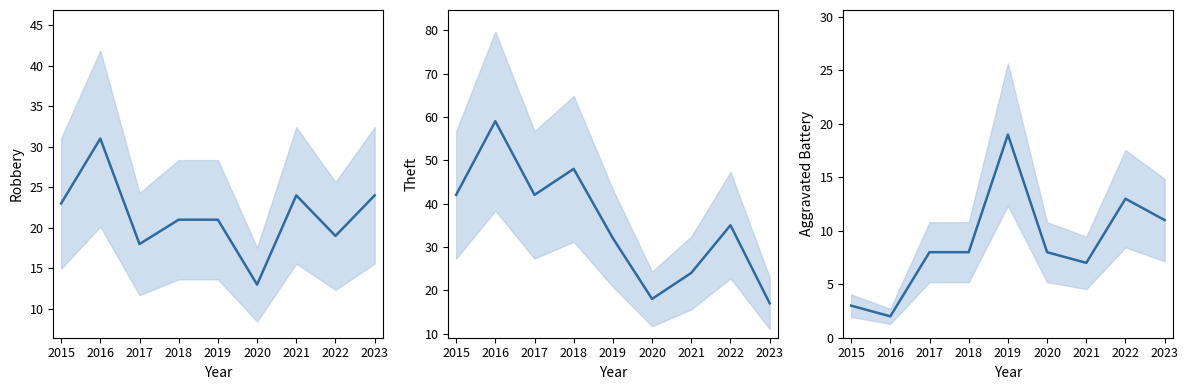

The Robbery series shows 13 at 2020. True or false?

True